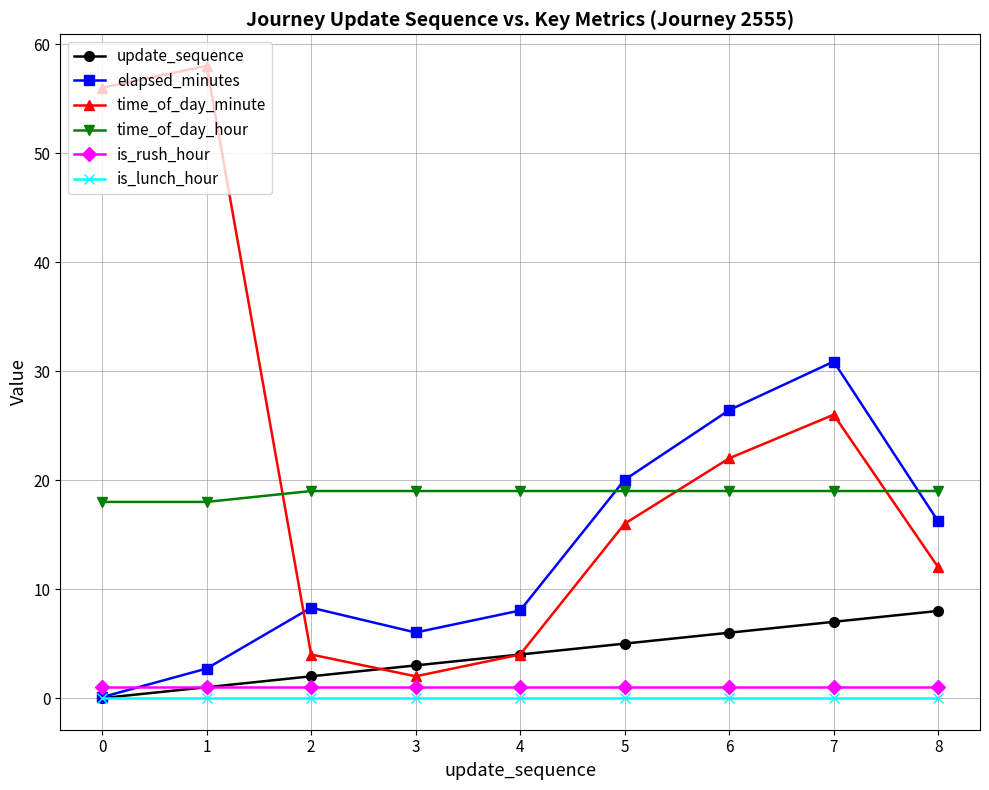

Count the number of categories in the chart.

9